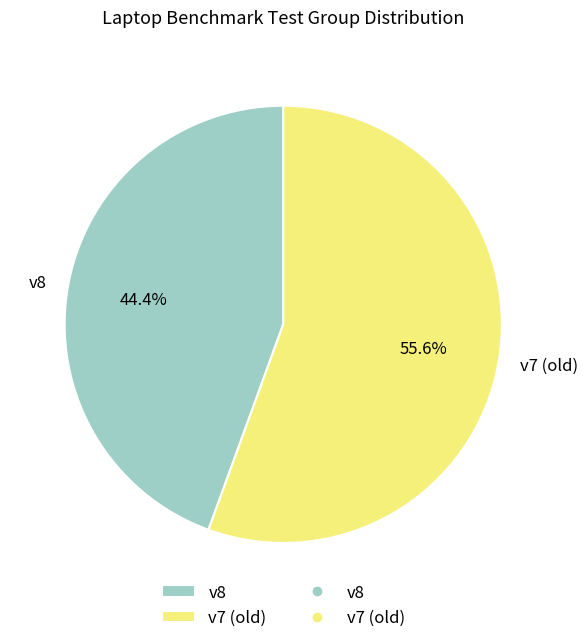

What is the majority slice?

v7 (old)